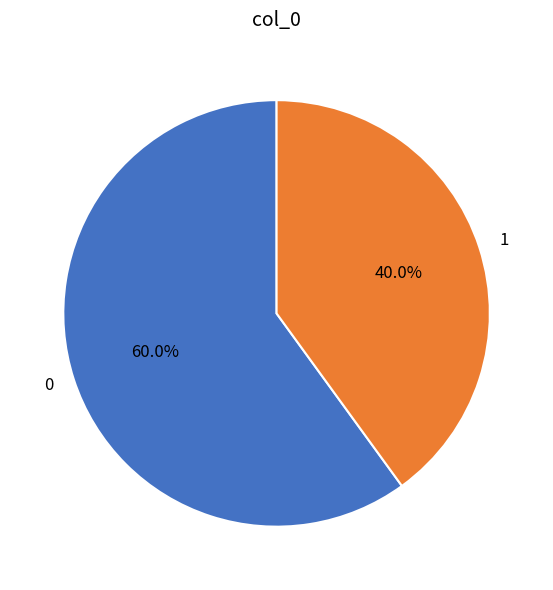

Do 0 and 1 together represent more than half of the pie?

Yes